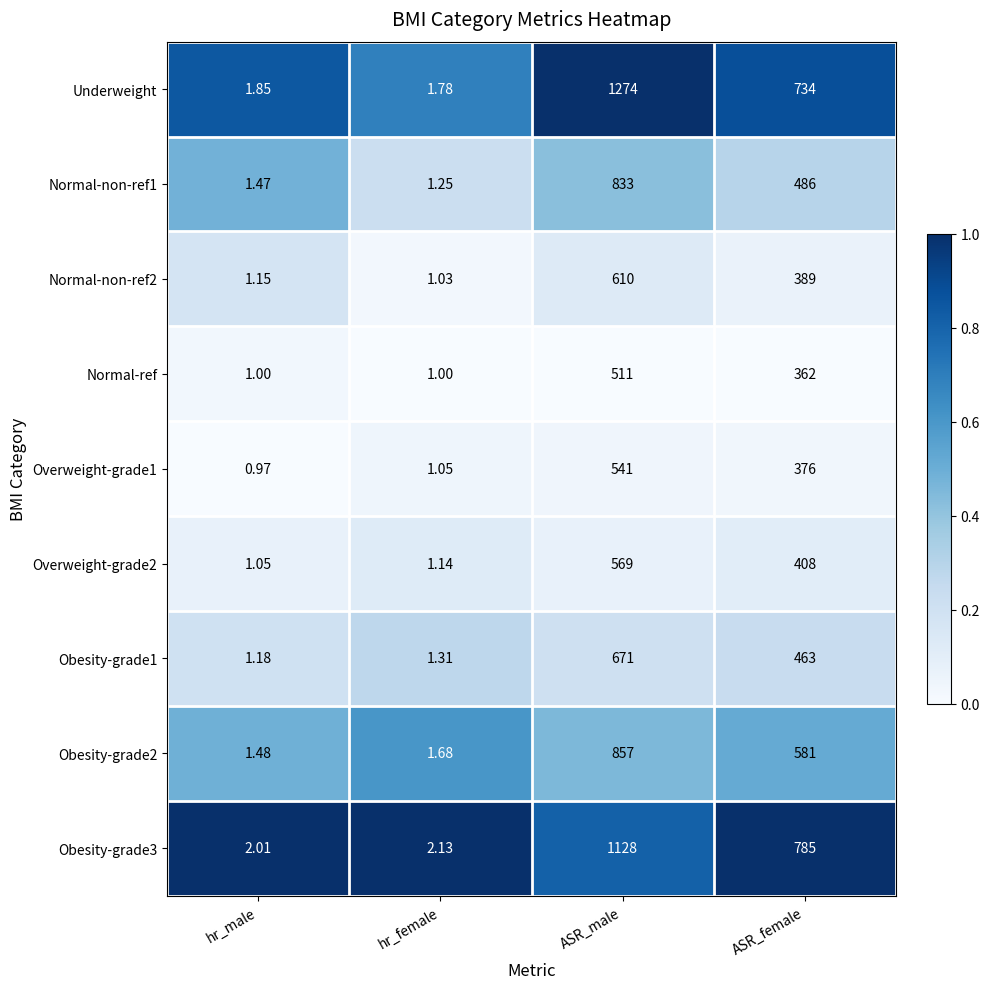

At how many categories does at least one series exceed 0?

4